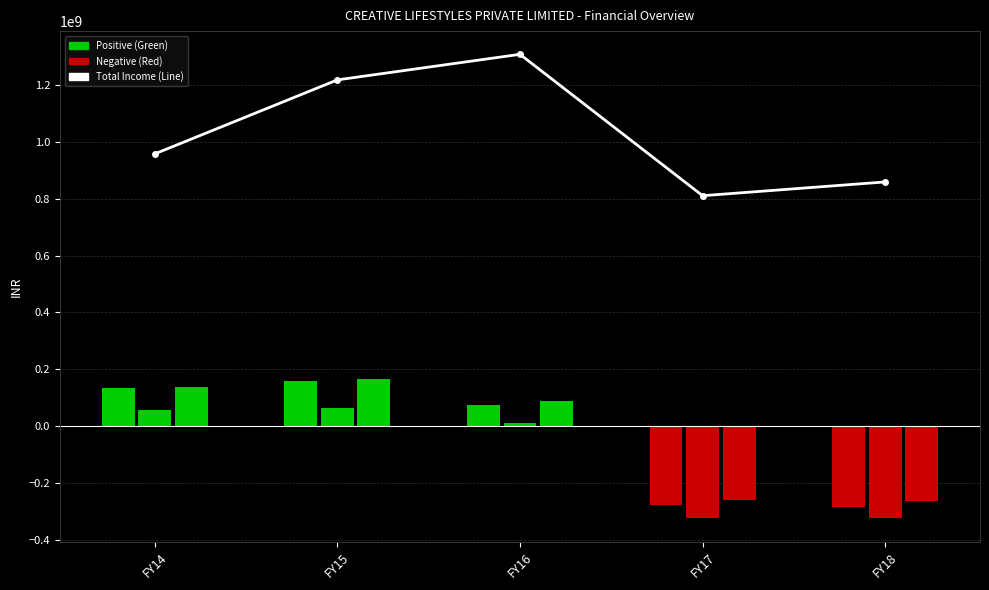

What is the value of the 2nd bar from the left?

1218219826